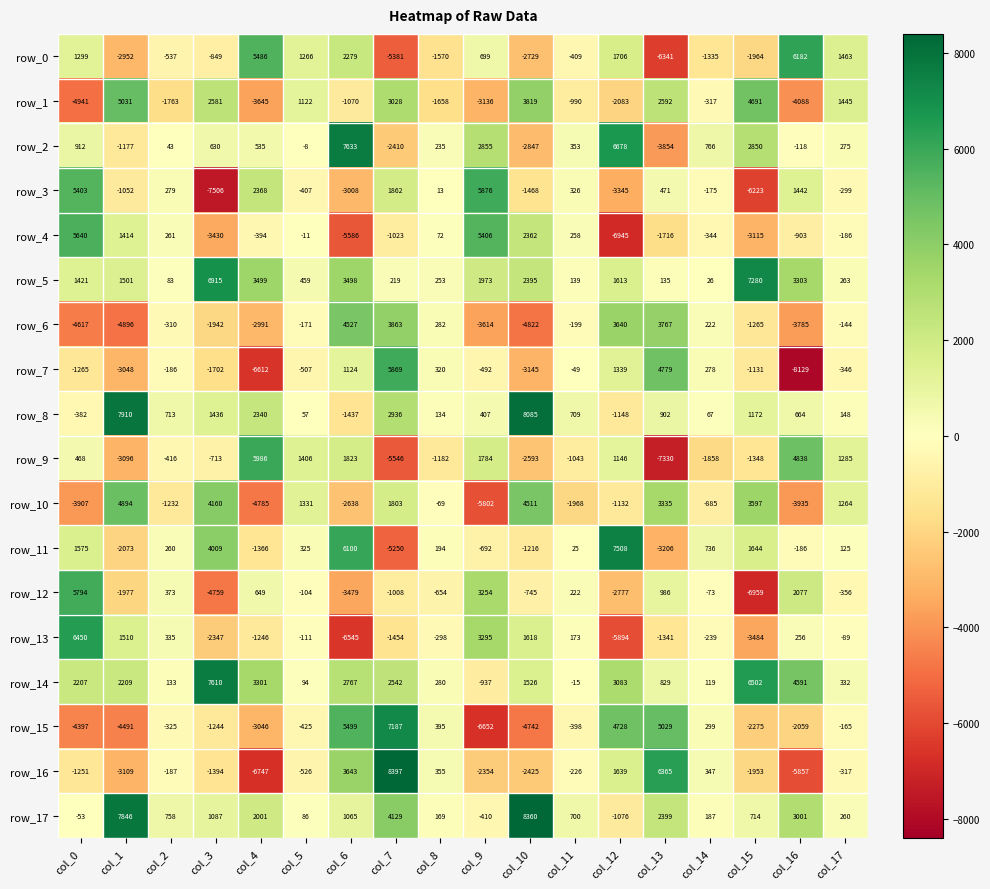

What is the sum of all row_1 values?

618